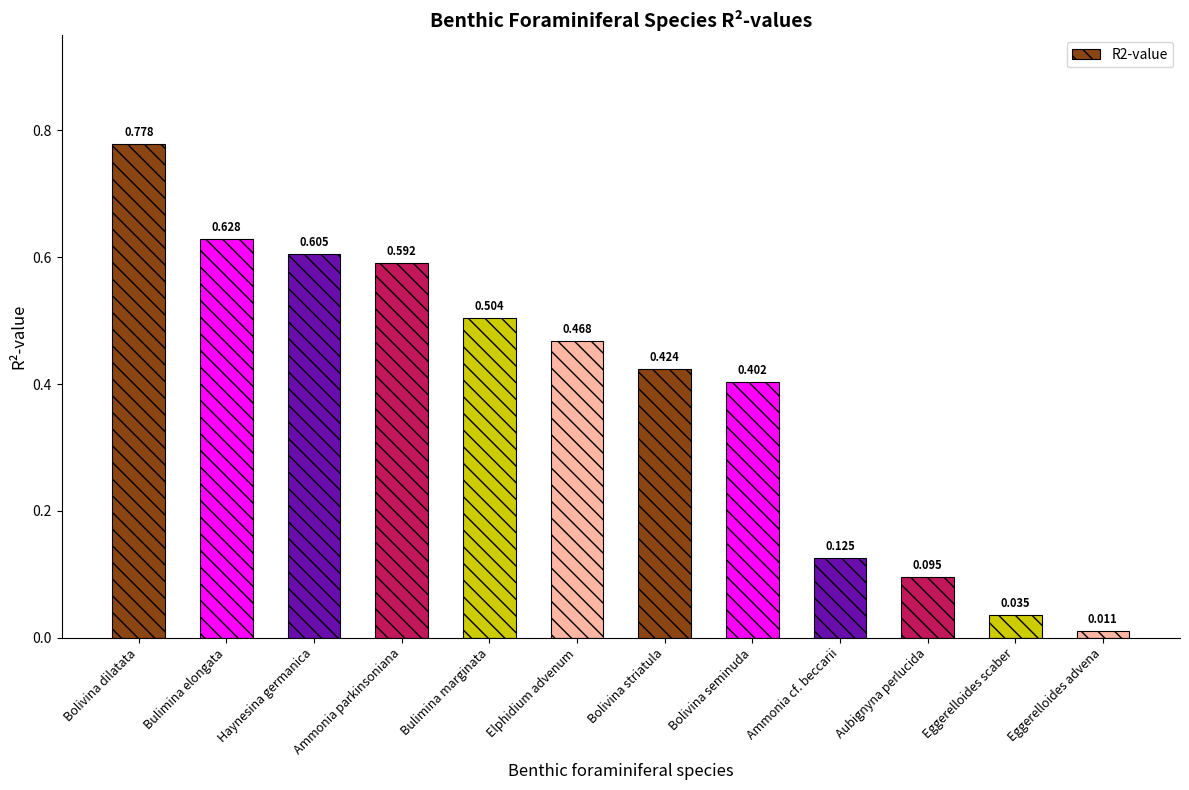

Between Bulimina elongata and Ammonia parkinsoniana, which is larger?

Bulimina elongata